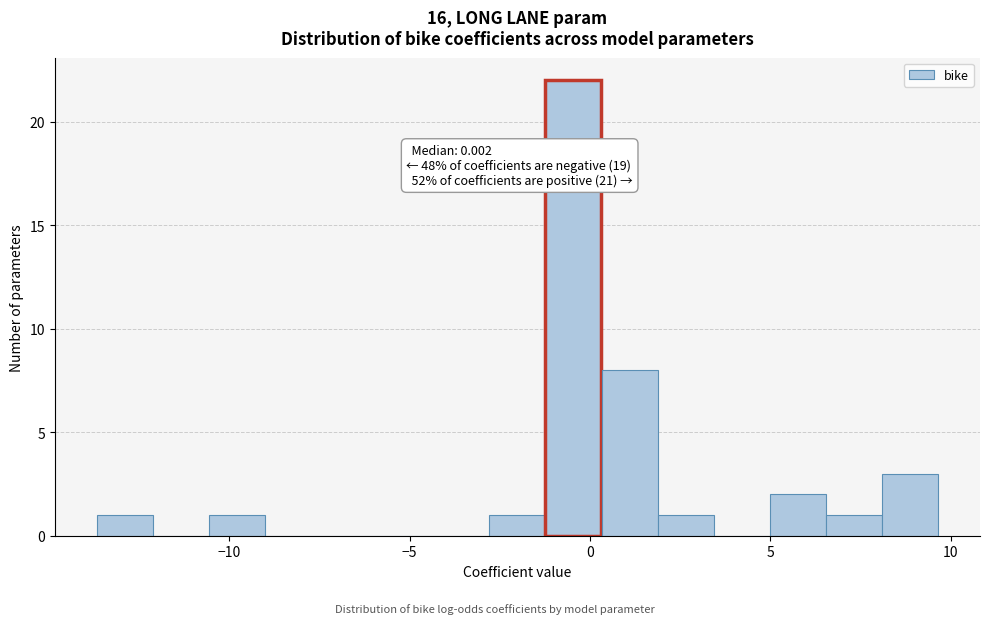

Read against the x-axis, roughly where is the centre of the tallest bar?

-0.5